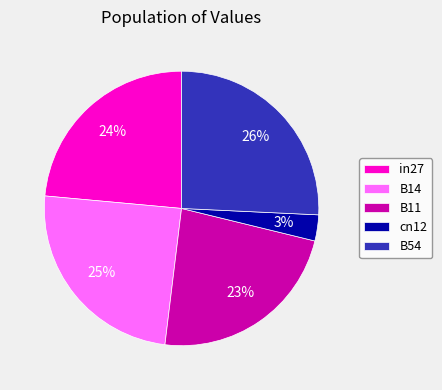

To the nearest percent, what is the difference between the B11 and cn12 slice percentages?

20%